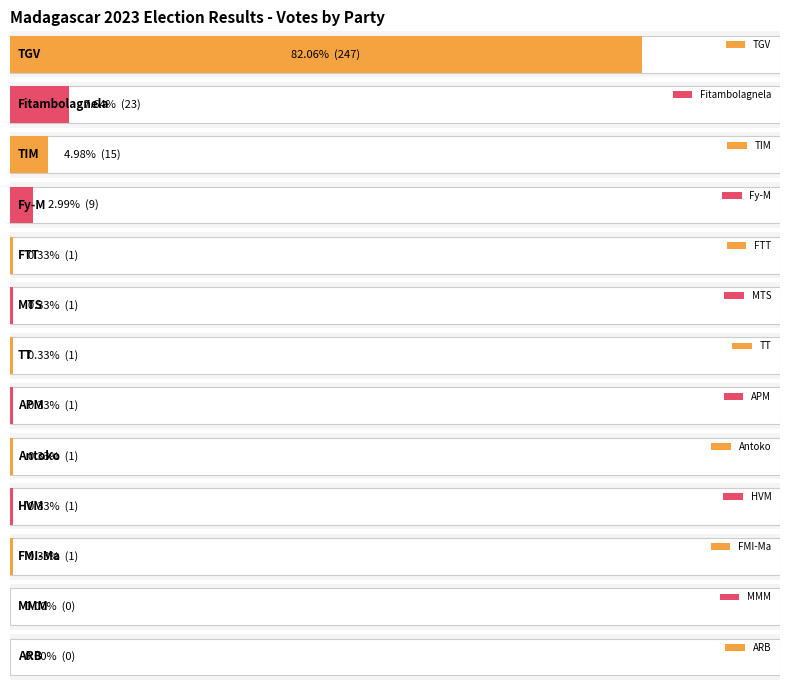

What is the maximum value shown in the chart?

247